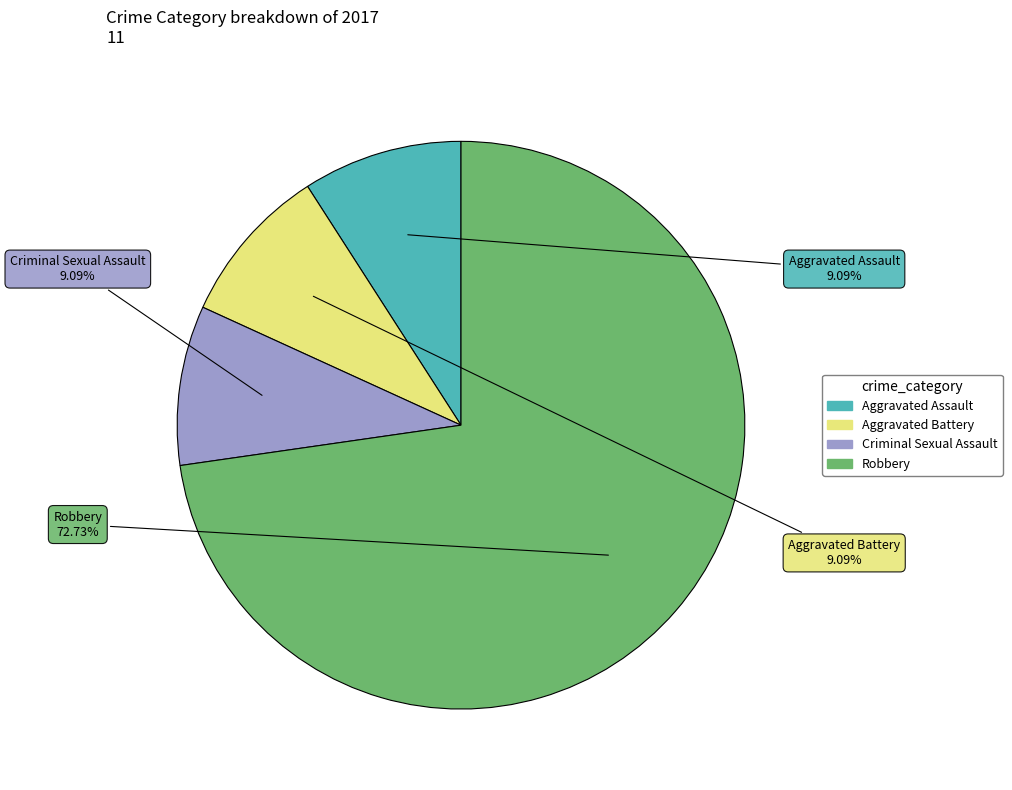

Do Aggravated Battery and Robbery together represent more than half of the pie?

Yes